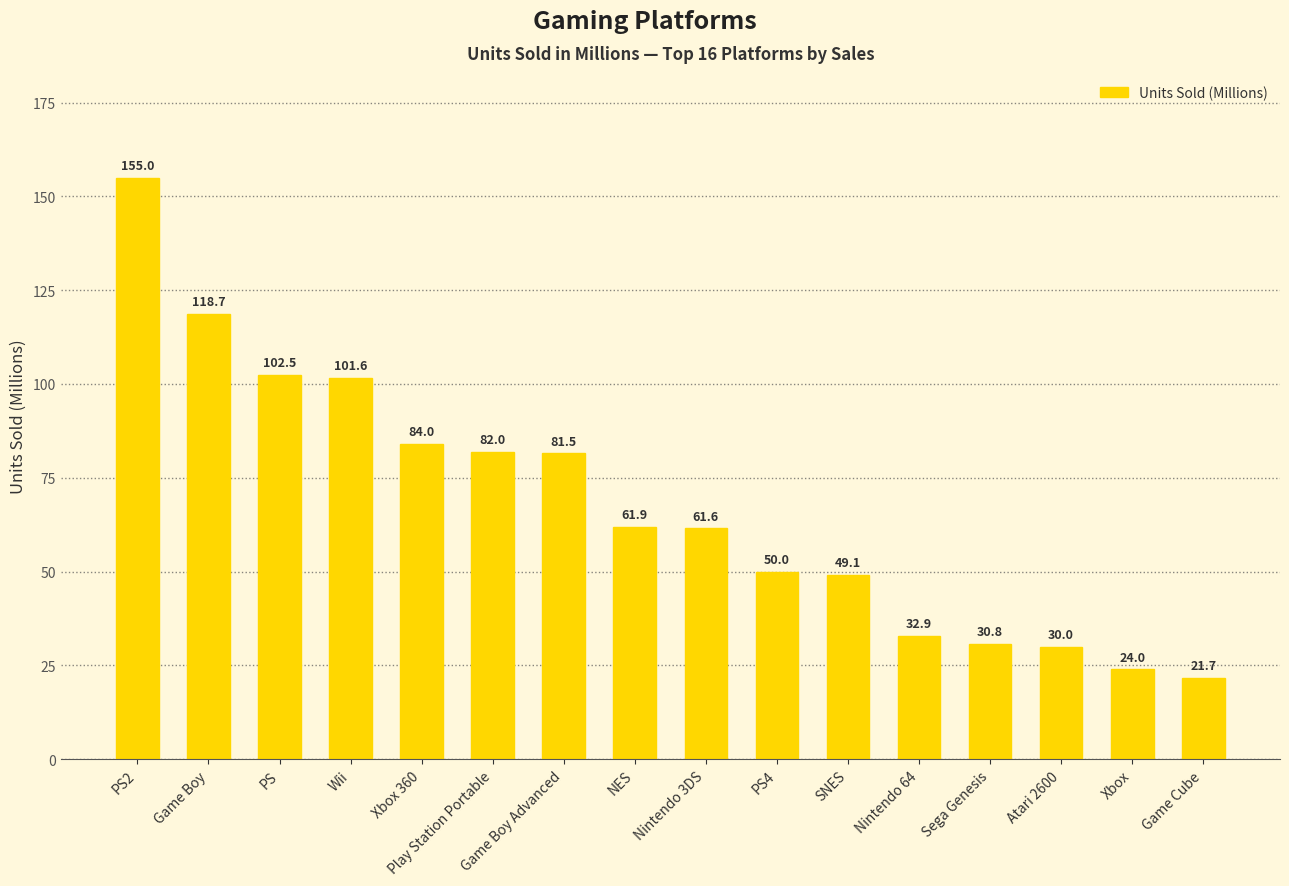

How many data points are above 61?

9